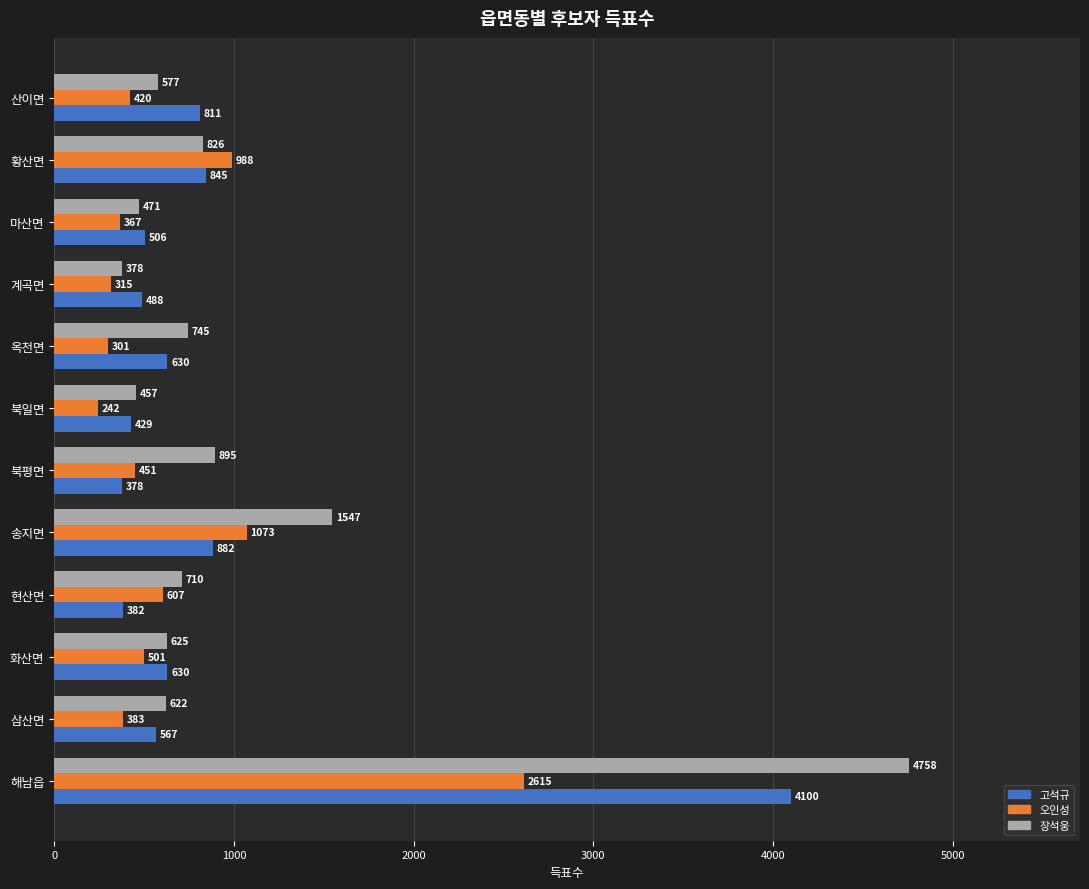

What is the difference between the highest and lowest values at 삼산면?

239